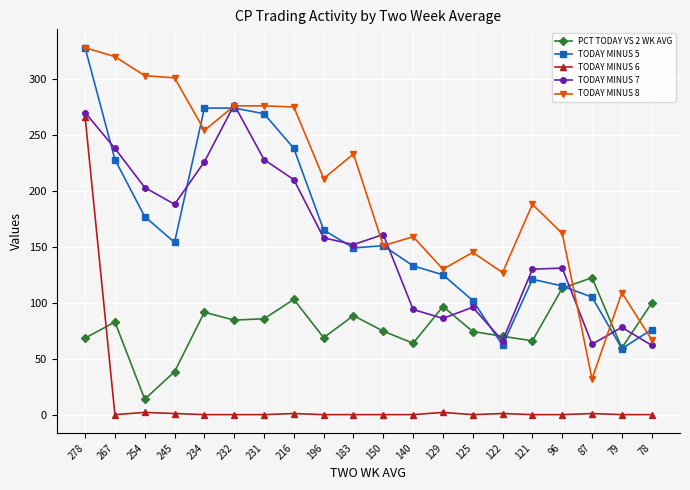

What is the value of the TODAY MINUS 8 point at the 17th from the left?

162.0